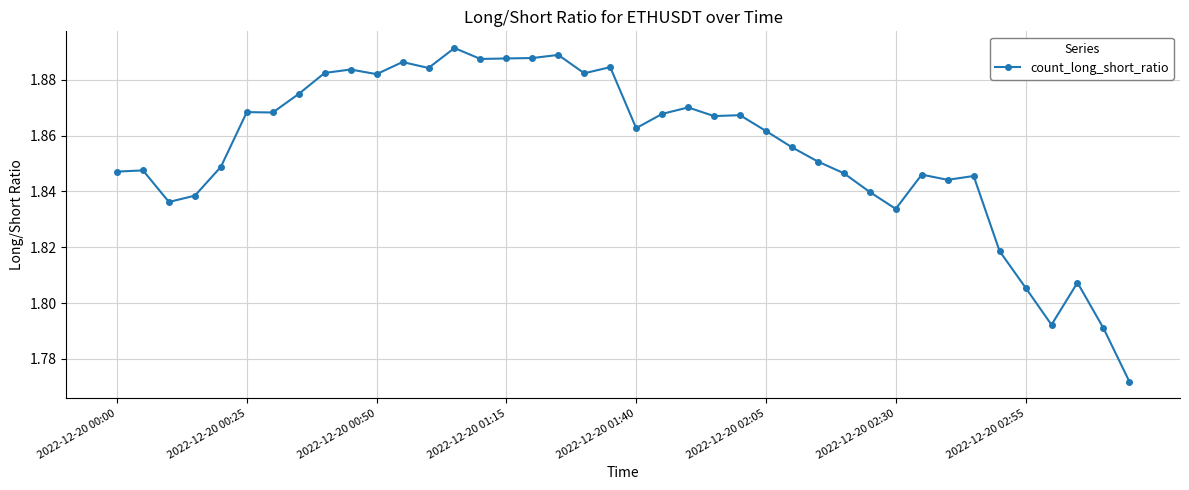

True or false: there are more than 2 points higher than both neighbors.

True